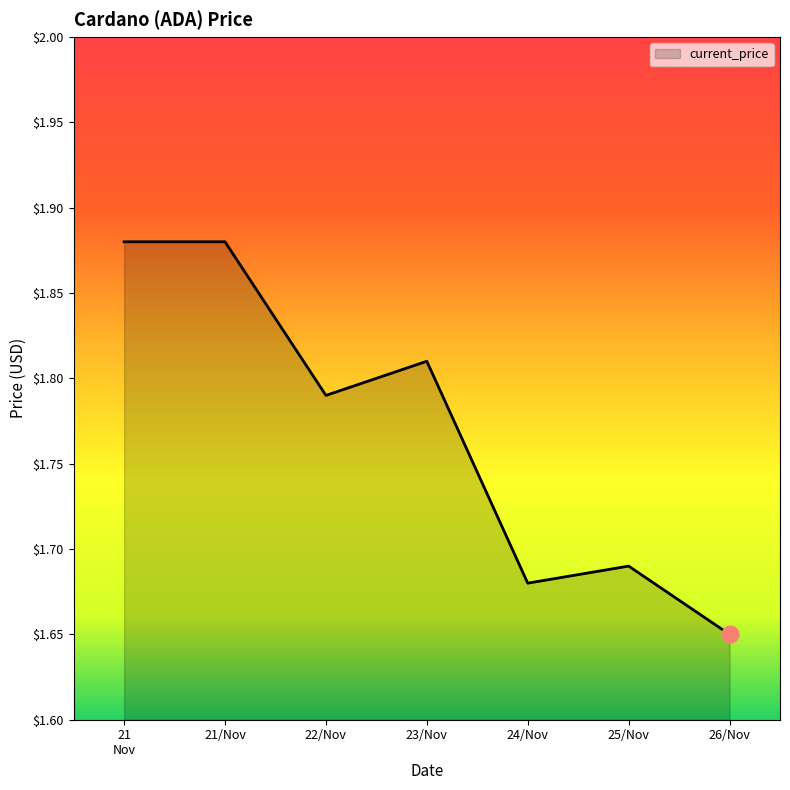

What is the sum of all values?

12.4